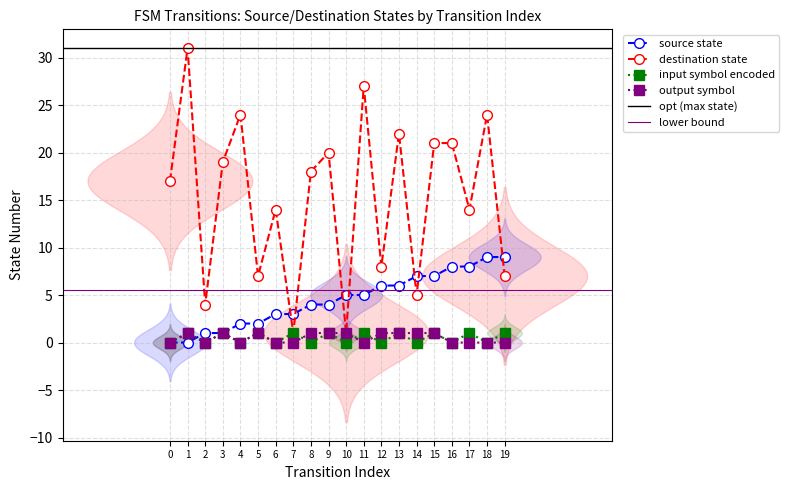

At which category does input_symbol_encoded reach its first local peak?

1